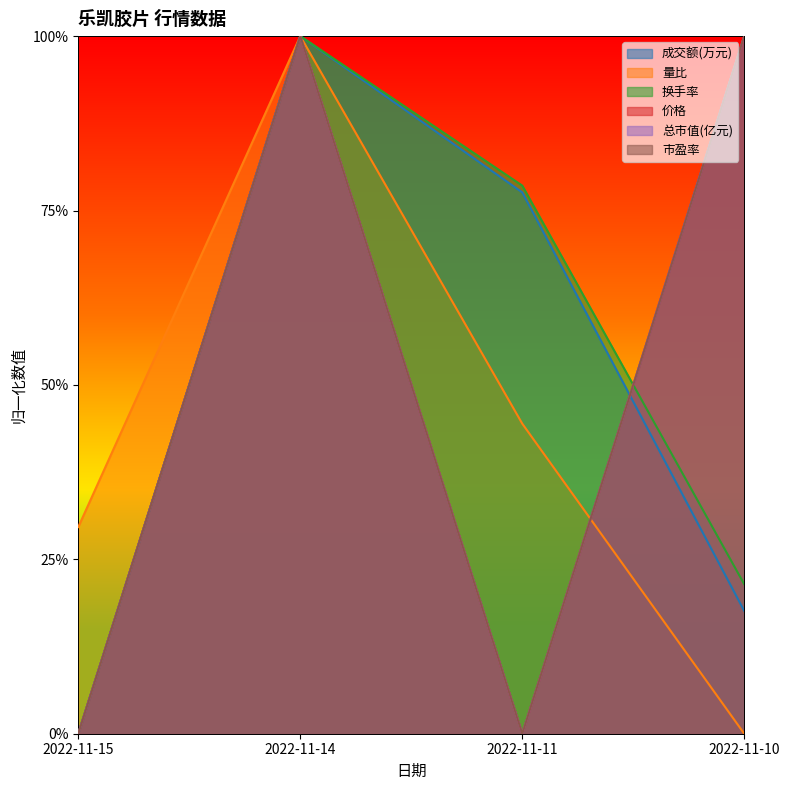

What is the difference between the 市盈率 values at 2022-11-10 and 2022-11-11?

1